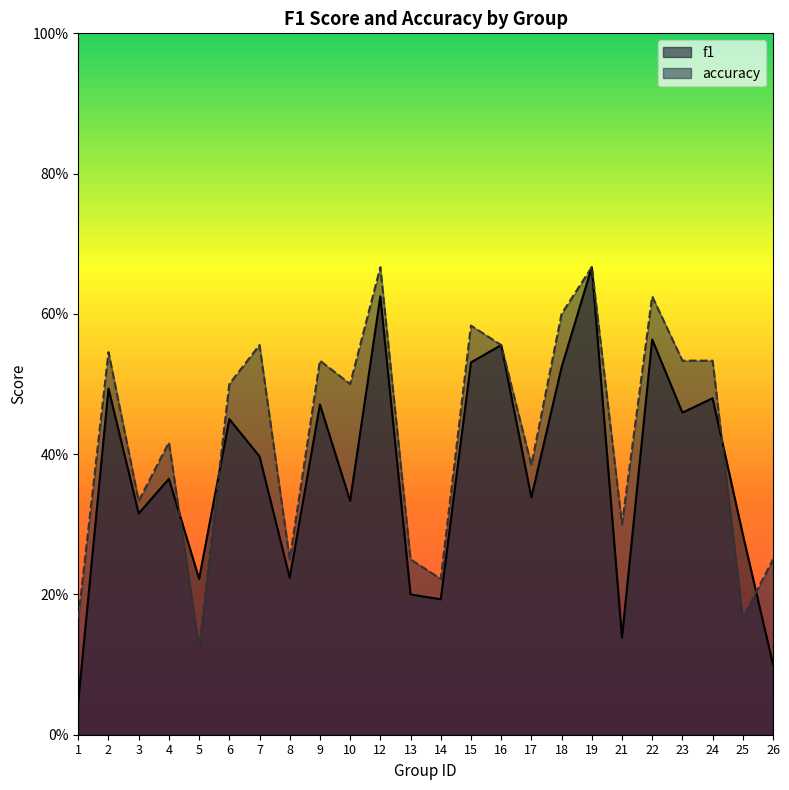

What is the sum of the f1 values at 23 and 25?

0.7